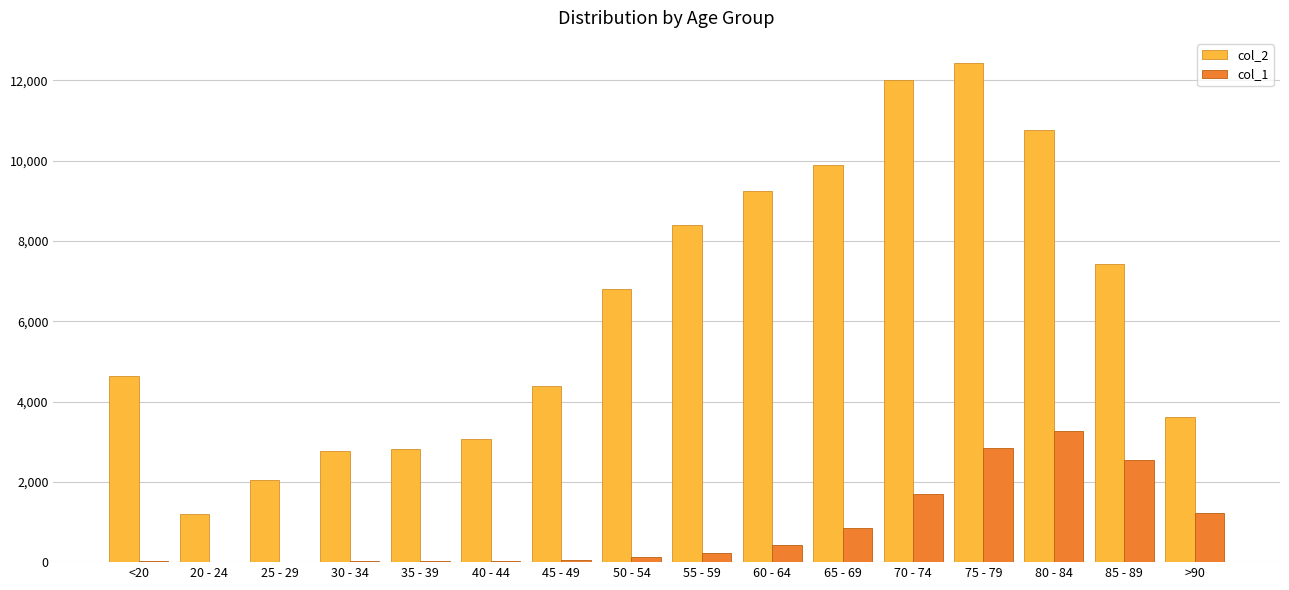

Which series changed the most between <20 and 65 - 69?

col_2